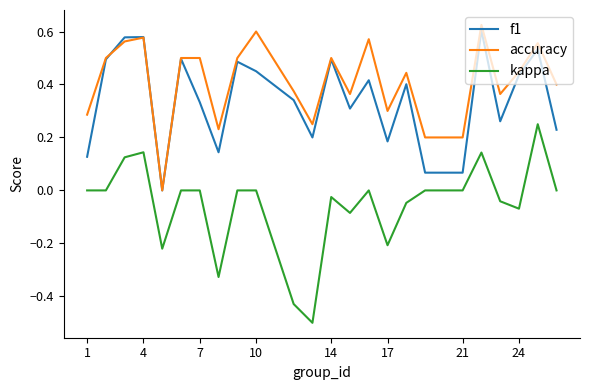

Which series has the largest range (max minus min)?

kappa